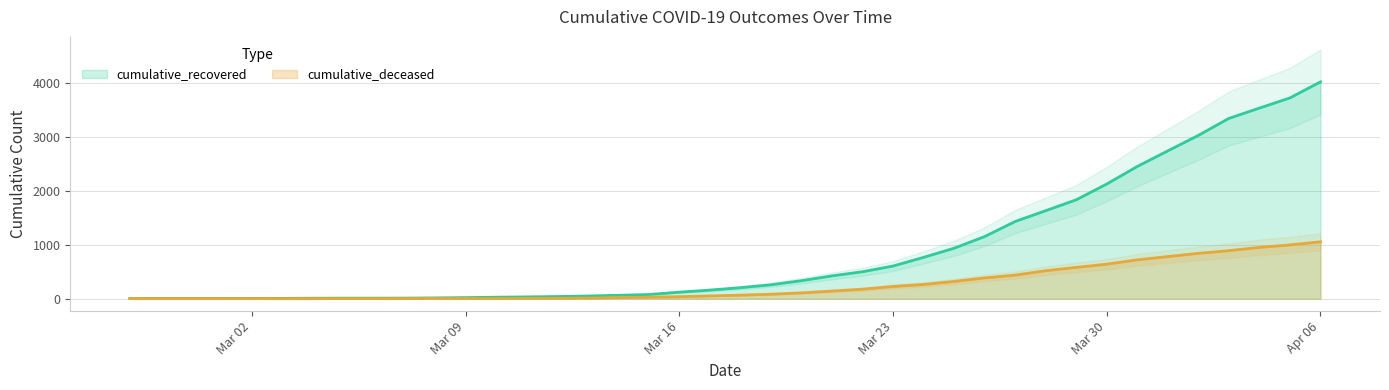

What is the total value across all series at 2020-04-03?

4240